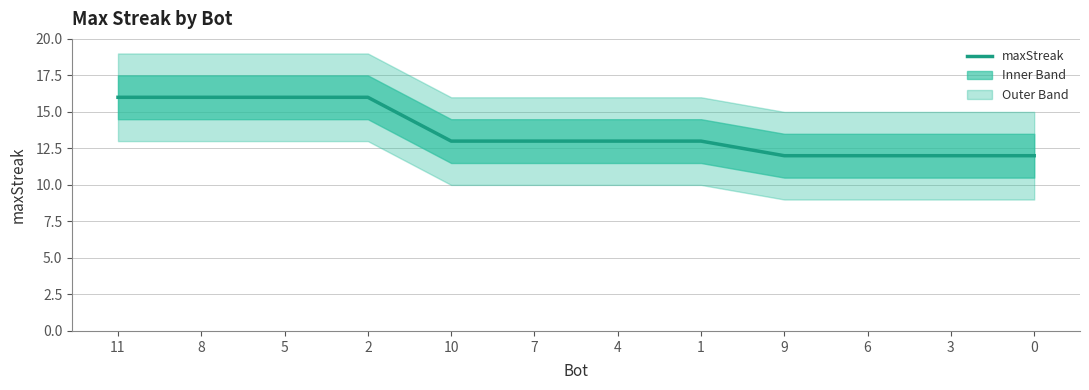

What is the change in value from 4 to 3?

-1